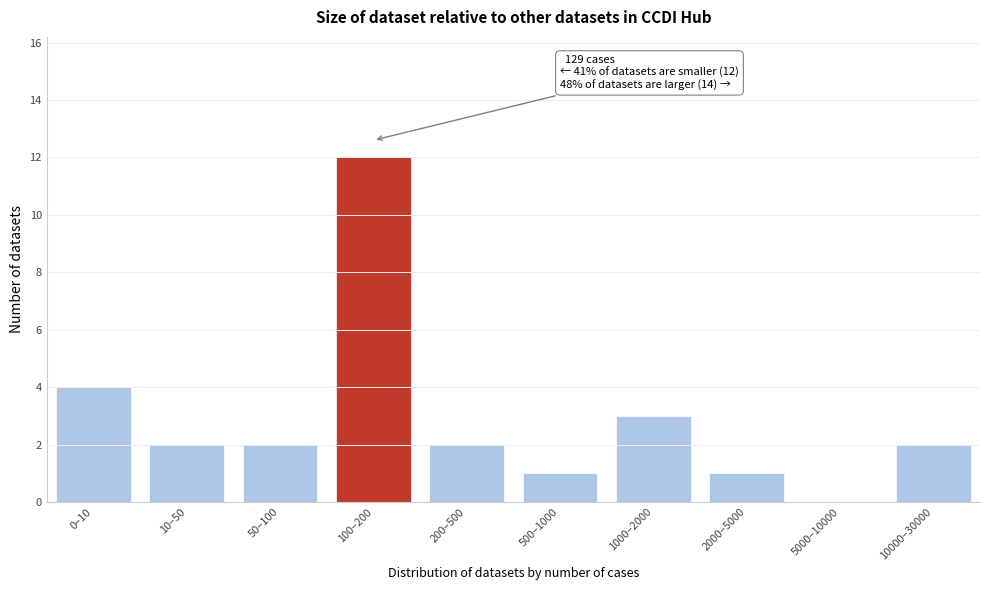

Reading right to left, transcribe all the data shown in this chart.

10000–30000=2	5000–10000=0	2000–5000=1	1000–2000=3	500–1000=1	200–500=2	100–200=12	50–100=2	10–50=2	0–10=4